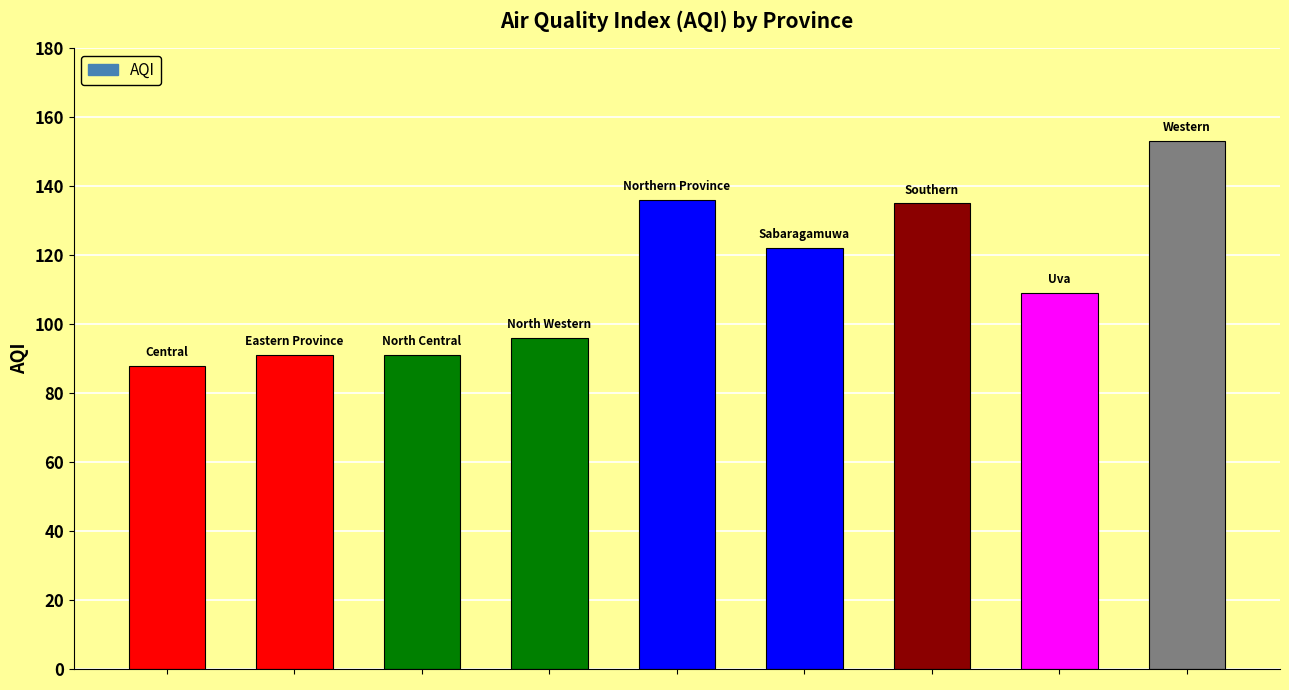

What is the sum of all values?

1021